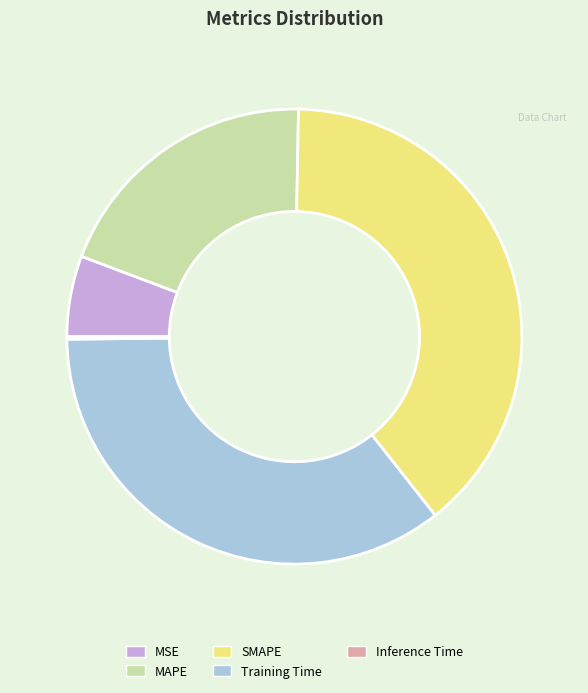

What is the largest slice in the pie chart?

SMAPE